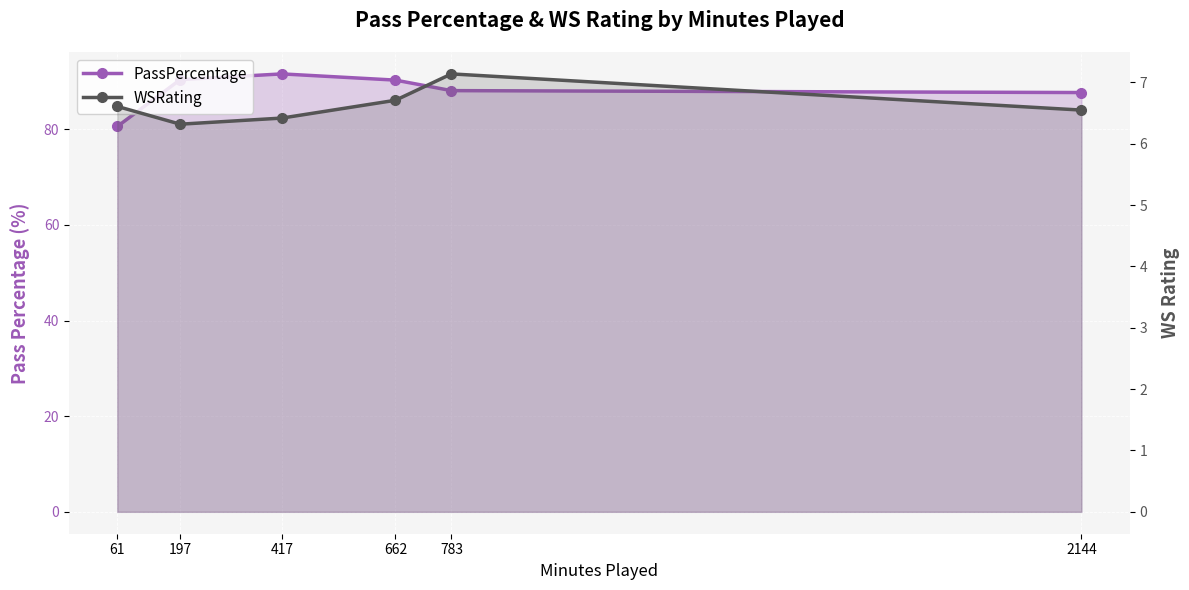

Reading left to right, extract all data points from this chart.

PassPercentage: 80.6	90.4	91.6	90.3	88.1	87.7
WSRating: 6.6	6.3	6.4	6.7	7.1	6.5